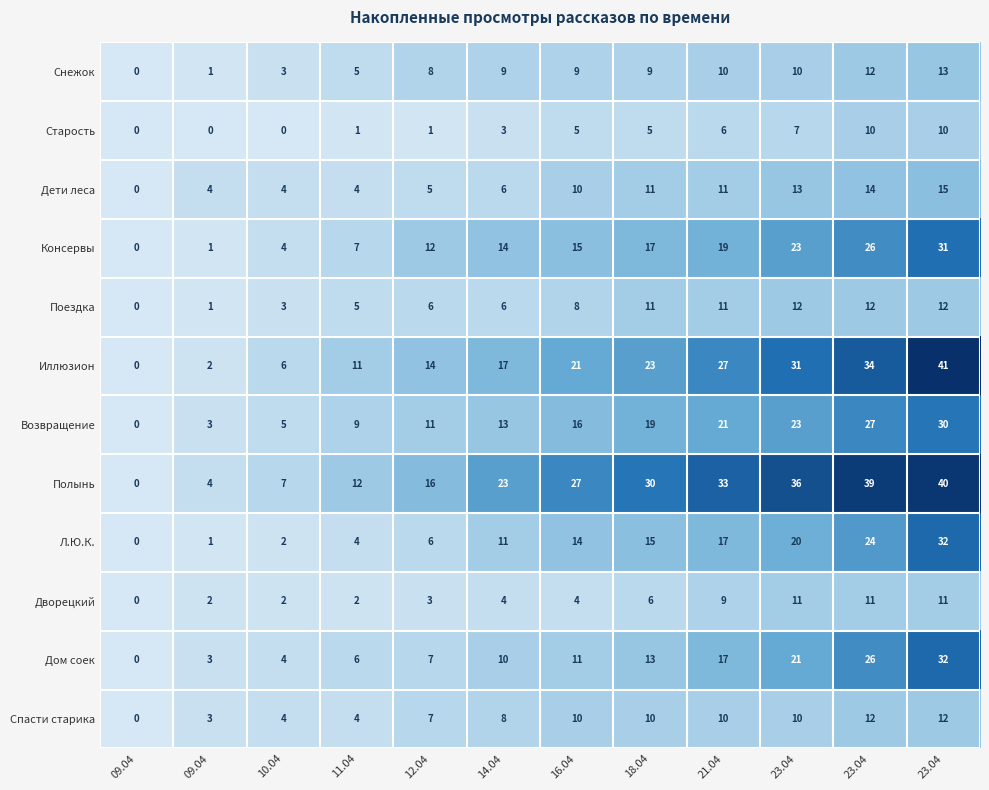

Which series has the largest range (max minus min)?

Иллюзион